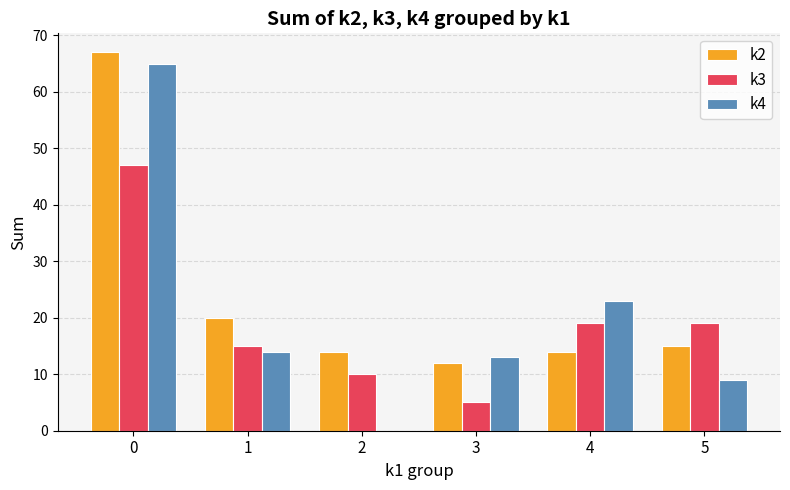

What is the greatest value displayed?

67